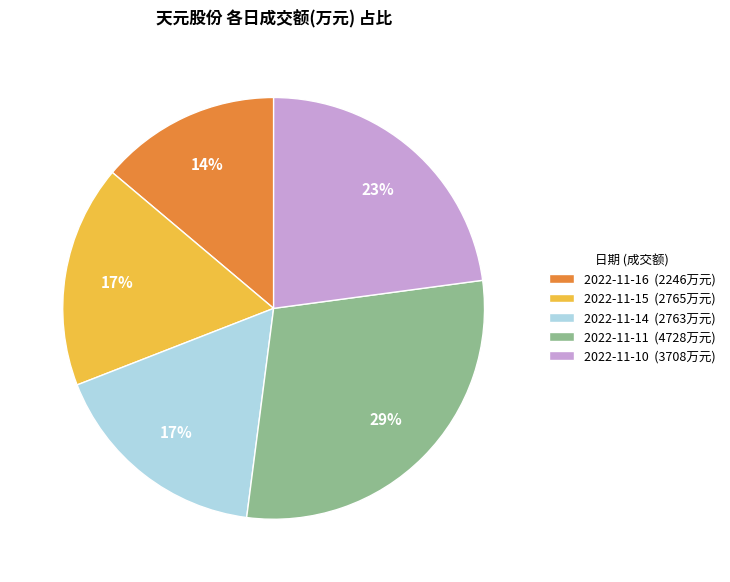

The 2022-11-15 slice represents 31% of the pie. True or false?

False